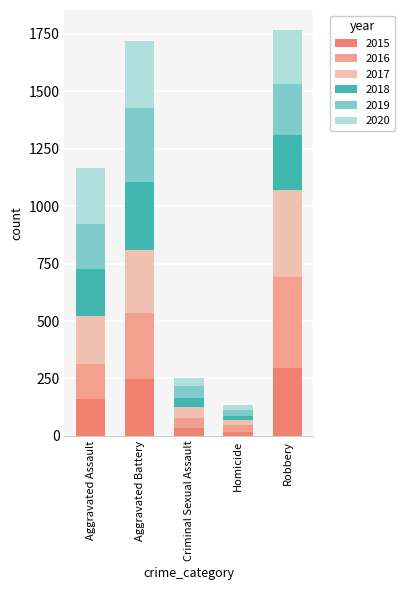

Reading left to right, what are the values for 2015?

160	246	34	17	297